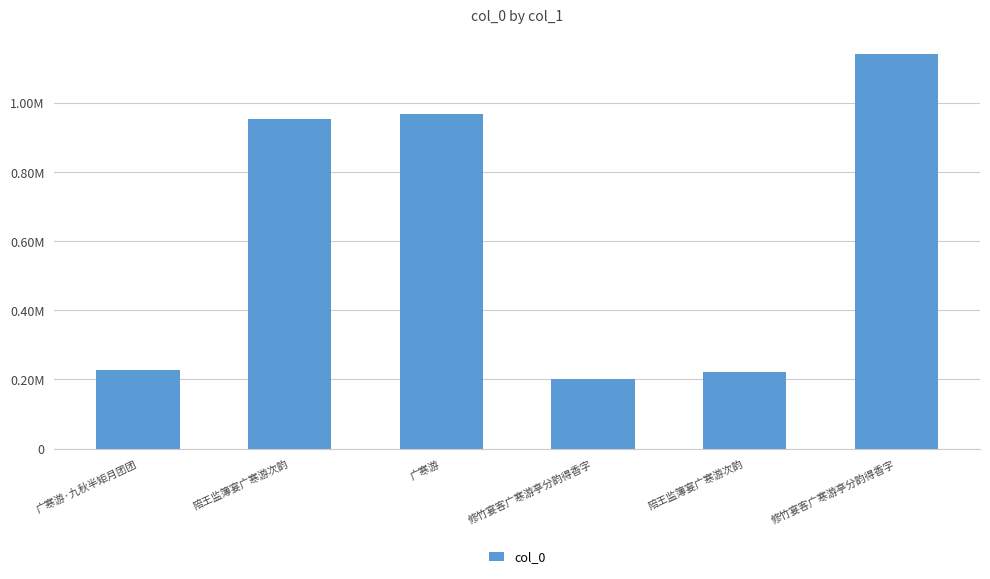

True or false: the data shows 553943 at 广寒游.

False